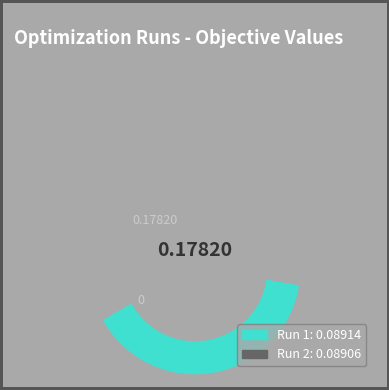

How many segments does this pie chart have?

2